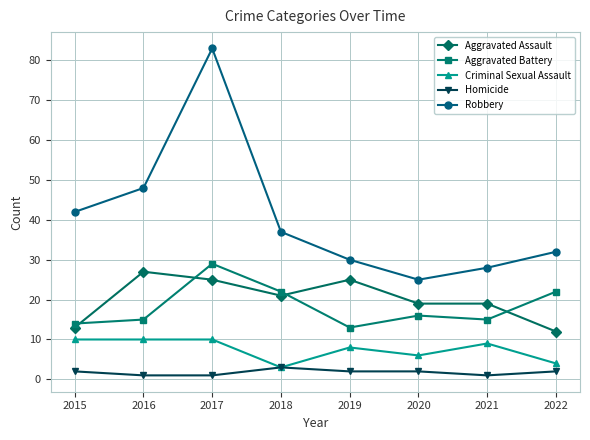

At 2016, list the series in order from smallest to largest.

Homicide, Criminal Sexual Assault, Aggravated Battery, Aggravated Assault, Robbery